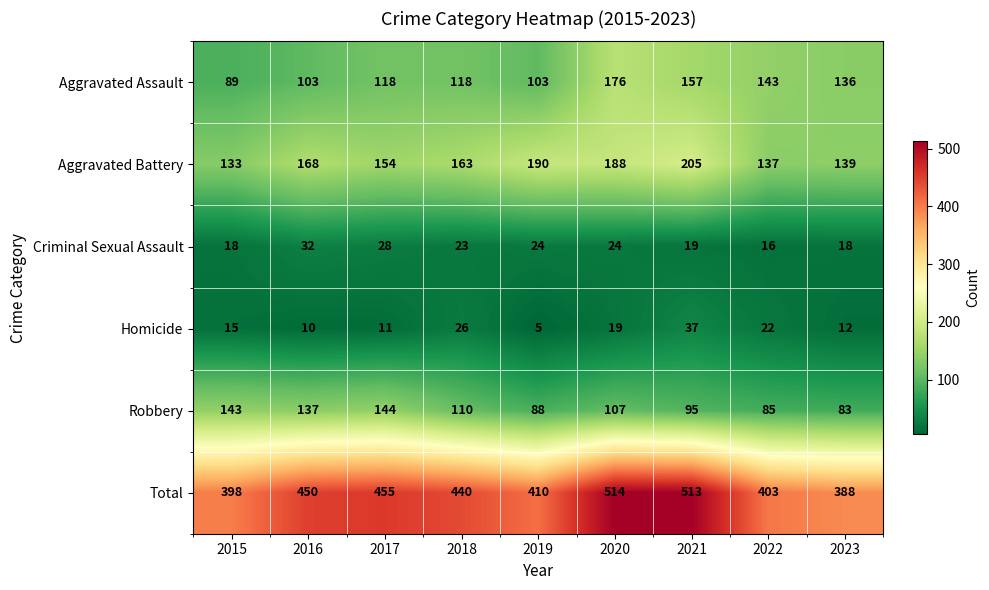

The Aggravated Assault series shows 179 at 2019. True or false?

False